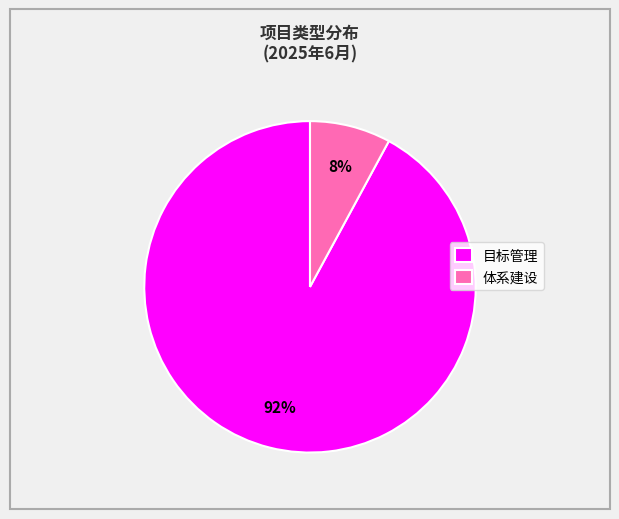

What percentage is the 体系建设 slice, to the nearest percent?

8%